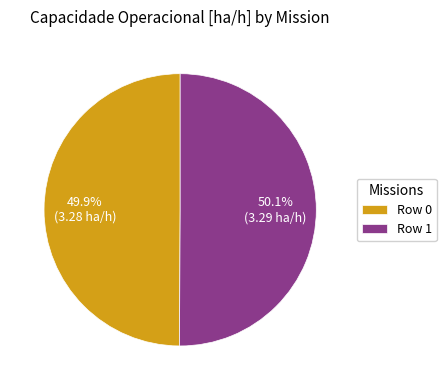

Does any single category account for the majority?

Yes